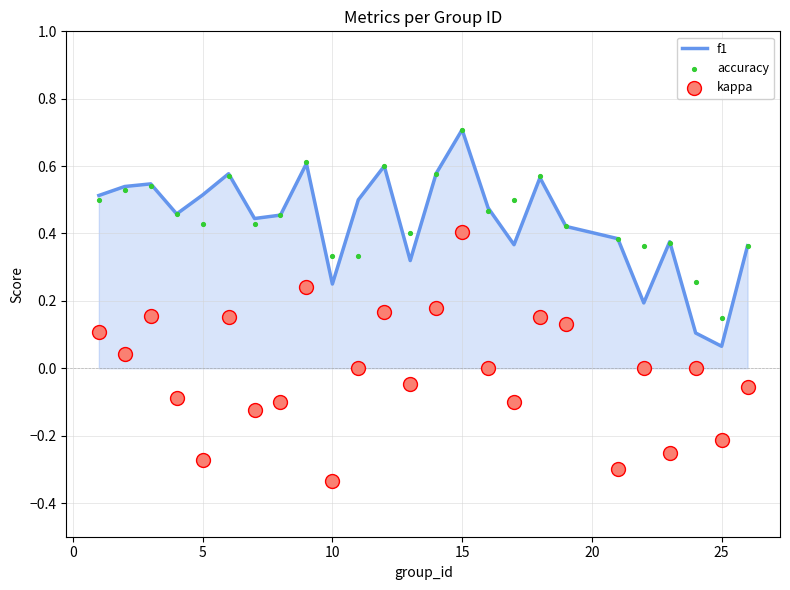

Which series has the largest Y range (max minus min)?

kappa